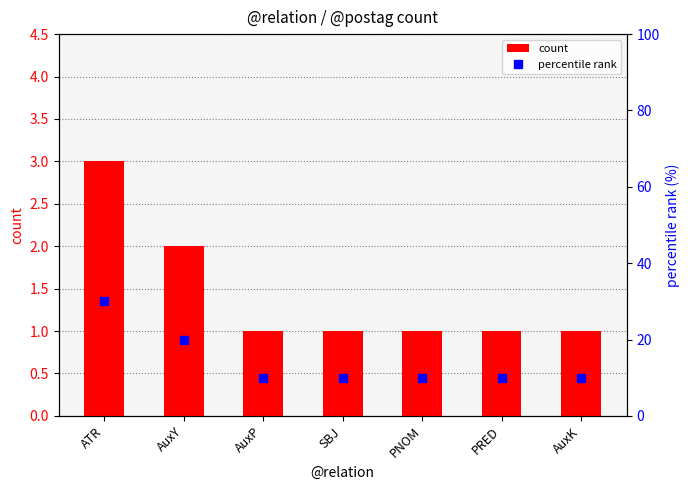

The value of percentile rank at AuxK is 5. True or false?

False